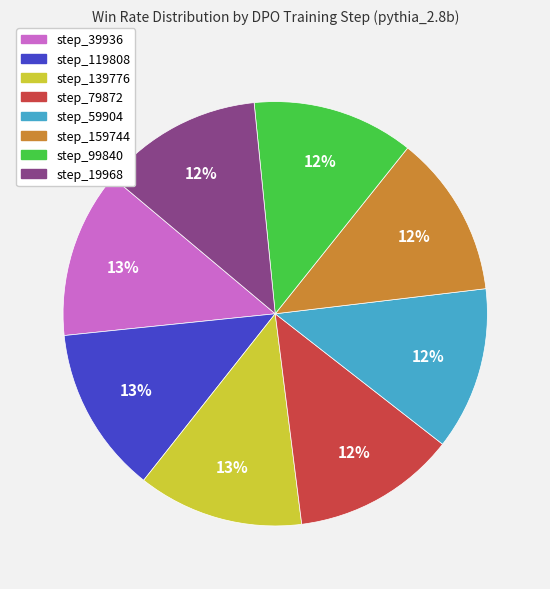

Does step_59904 account for over 50% of the chart?

No